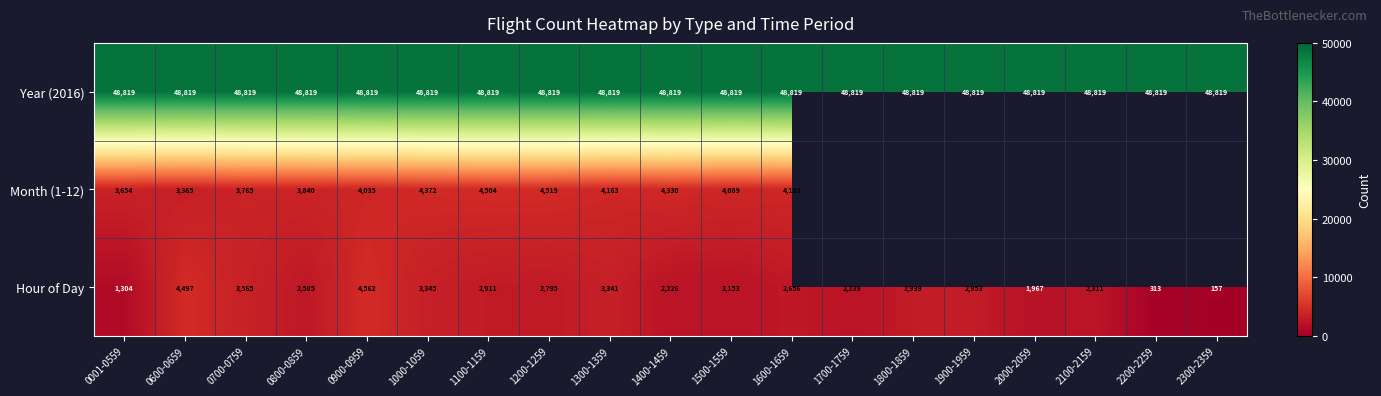

Rank the categories by Hour of Day value from lowest to highest.

2300-2359, 2200-2259, 0001-0559, 2000-2059, 1500-1559, 1400-1459, 1700-1759, 2100-2159, 0800-0859, 1600-1659, 1200-1259, 1100-1159, 1800-1859, 1900-1959, 1300-1359, 1000-1059, 0700-0759, 0600-0659, 0900-0959